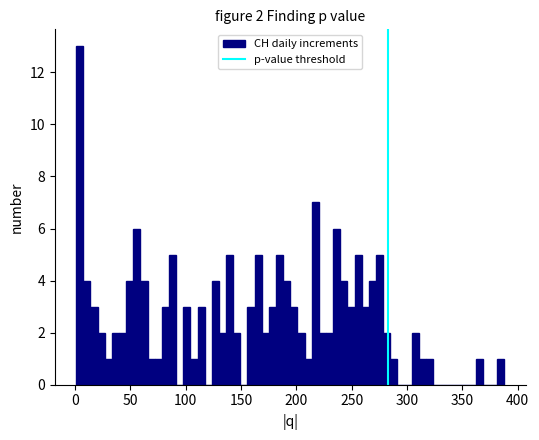

Read against the x-axis, roughly where is the centre of the tallest bar?

5